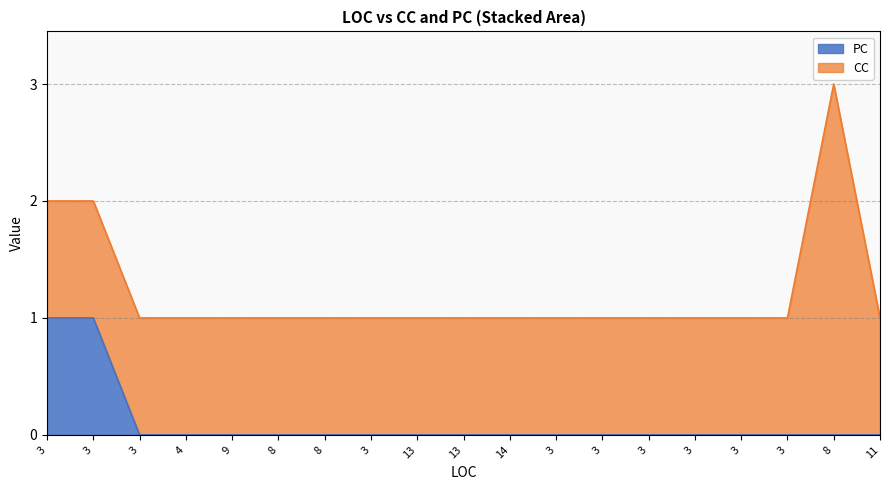

Reading left to right, list all the values displayed in this chart.

1	1	0	0	0	0	0	0	0	0	0	0	0	0	0	0	0	0	0